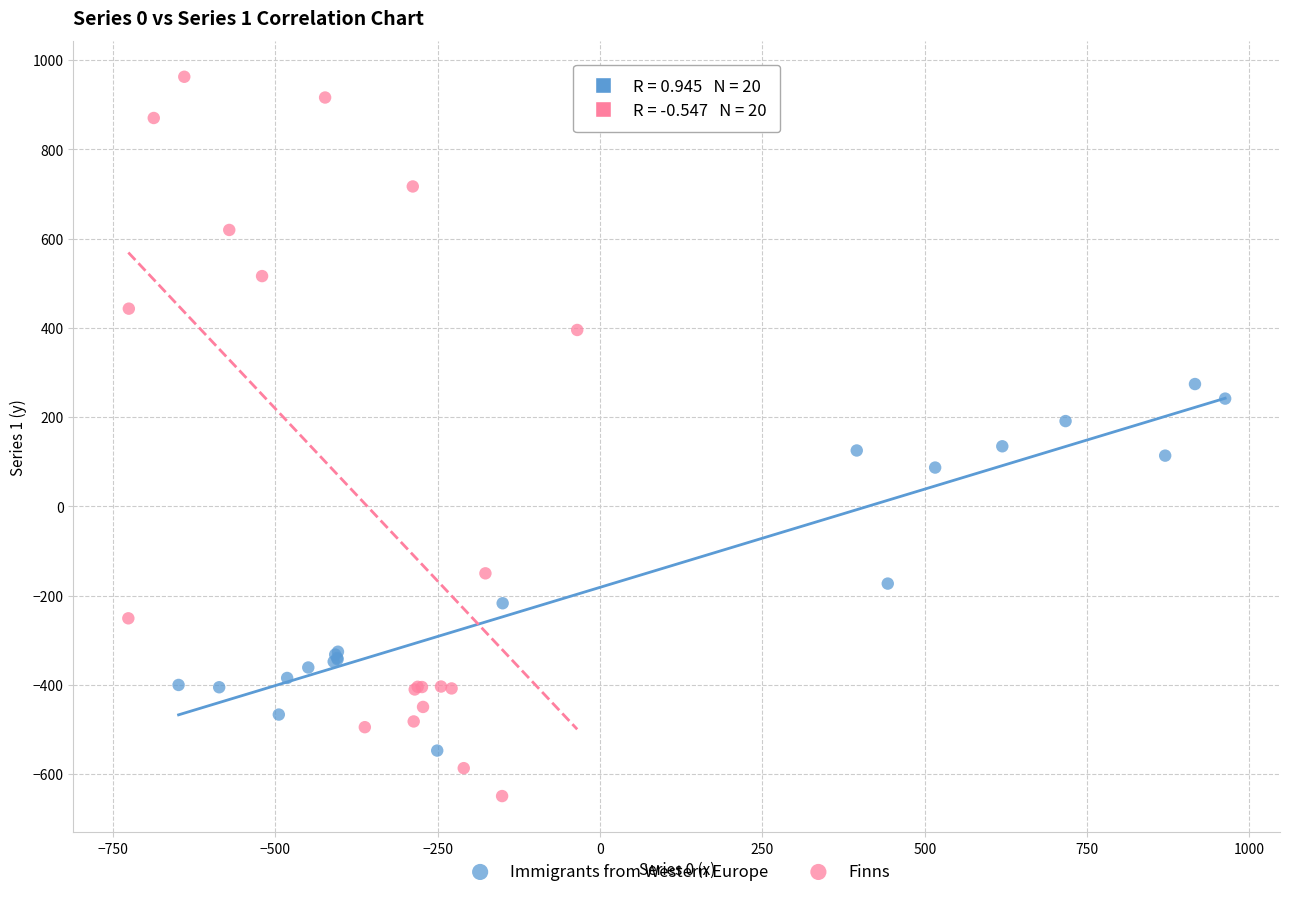

Which series has the widest spread of Y values?

Finns